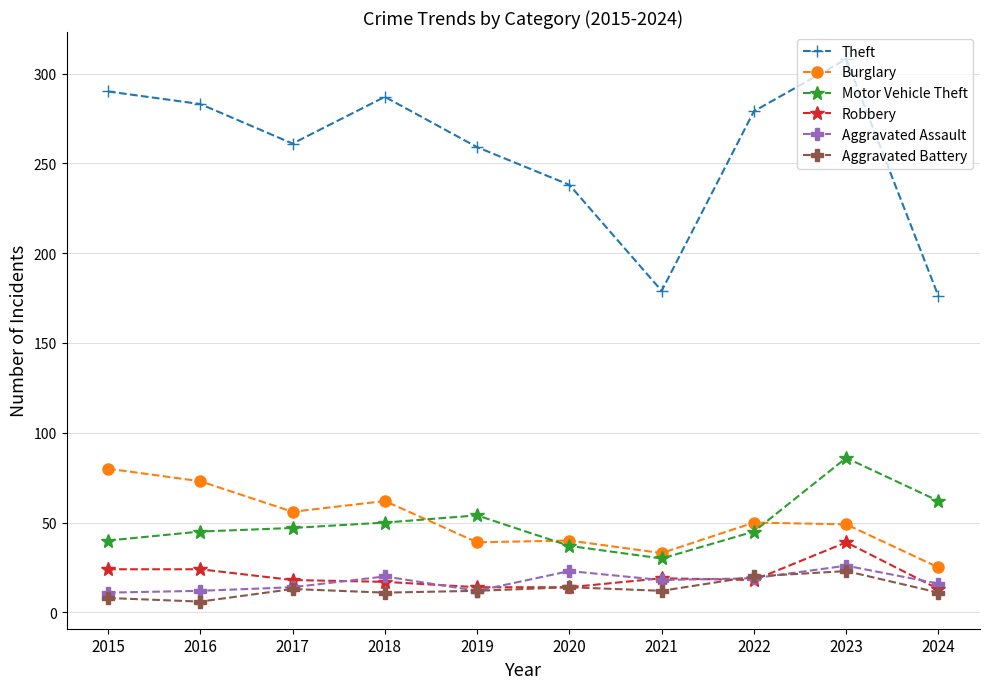

What is the difference between the maximum and minimum values in the Burglary series?

55